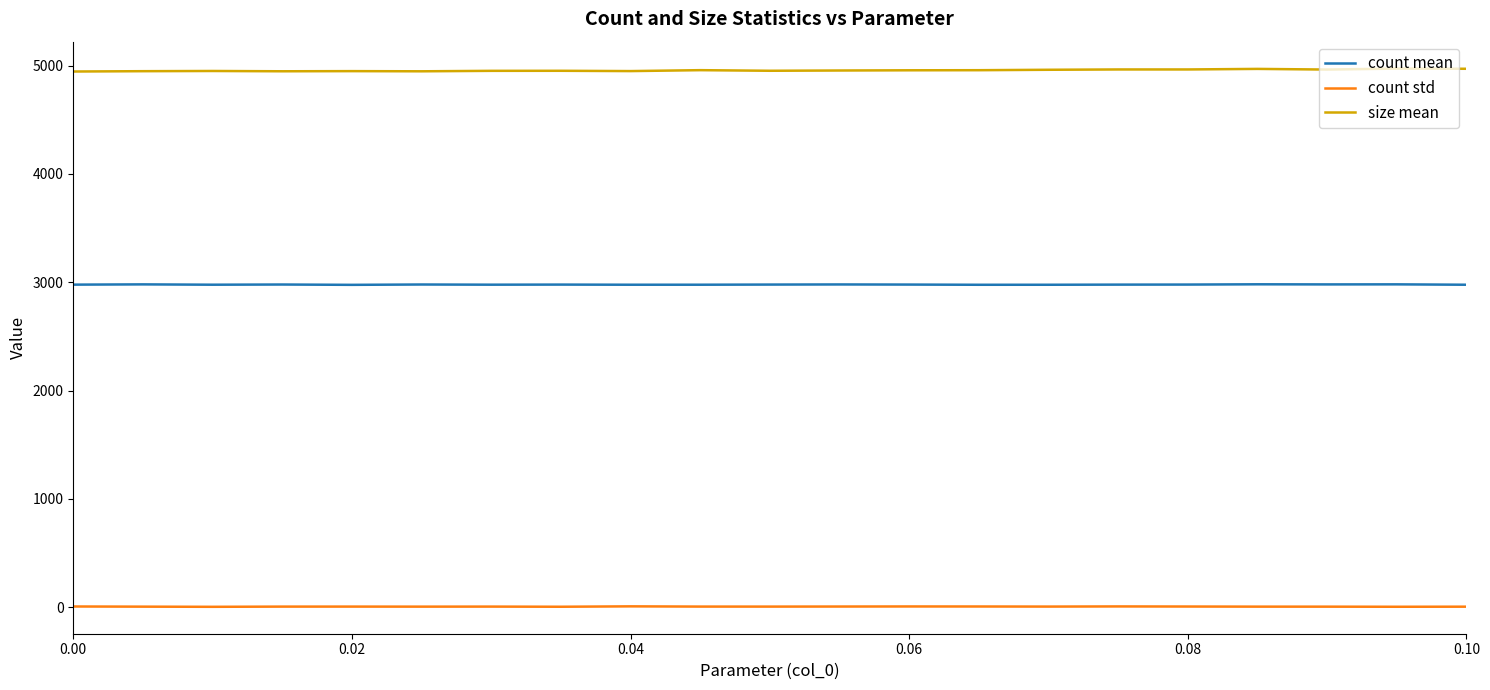

True or false: count mean and size mean intersect in this chart.

False